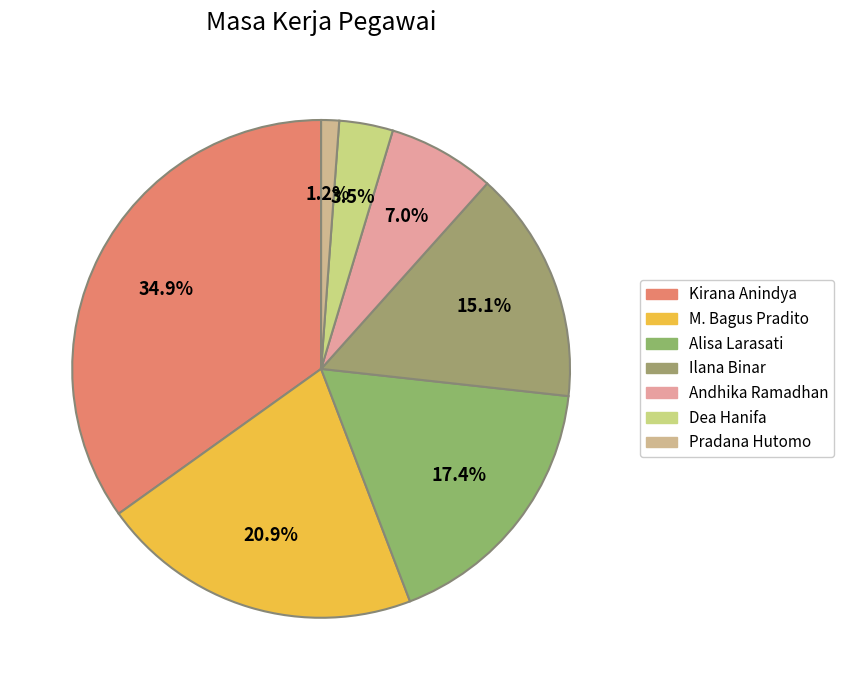

Is it true that Ilana Binar is 15% of the pie?

True